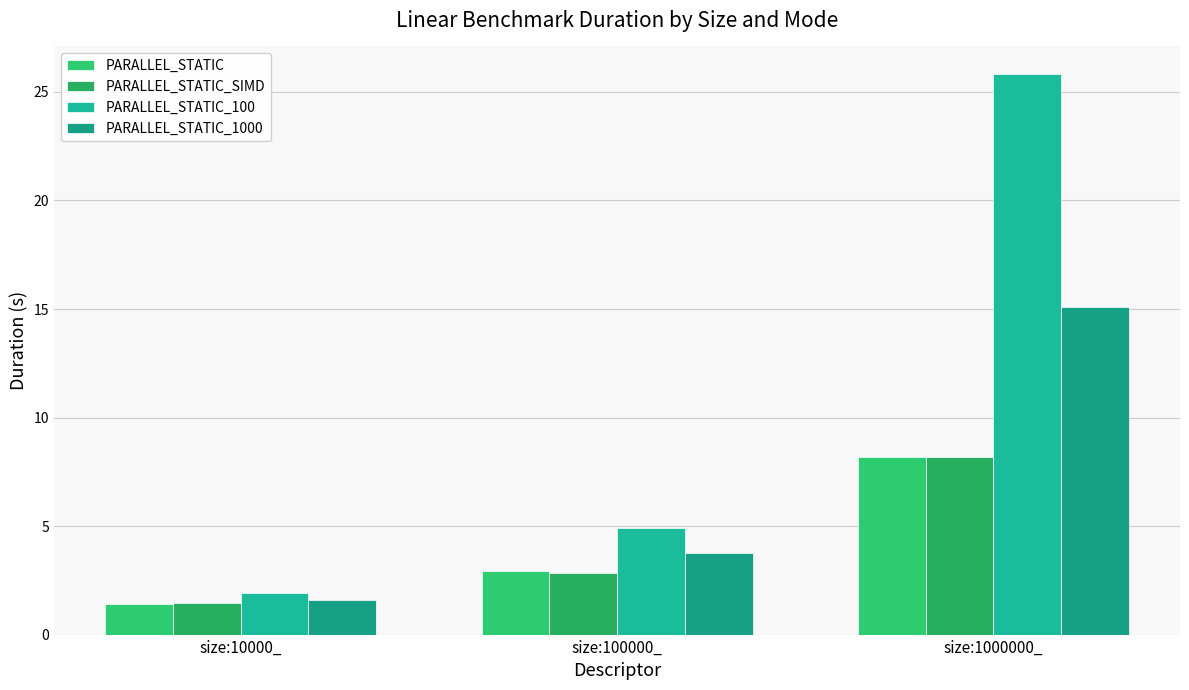

Which series changed the most between size:100000_ and size:1000000_?

PARALLEL_STATIC_100